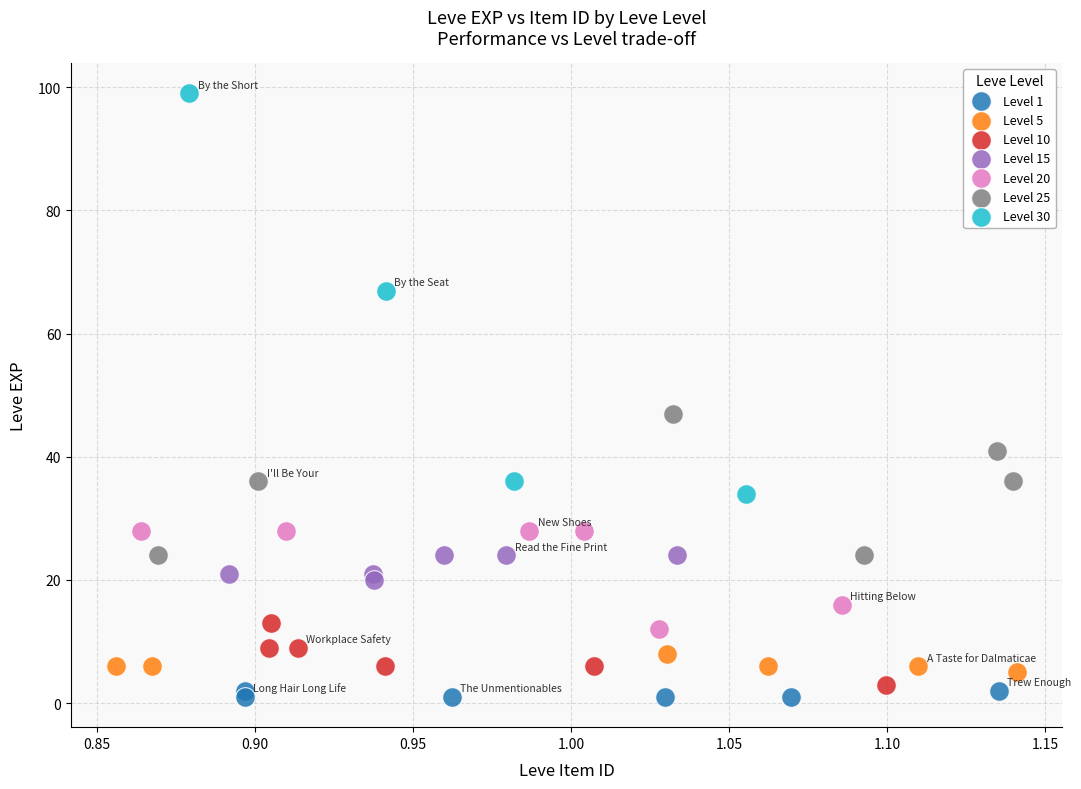

Which series contains the lowest Y value?

Level 1